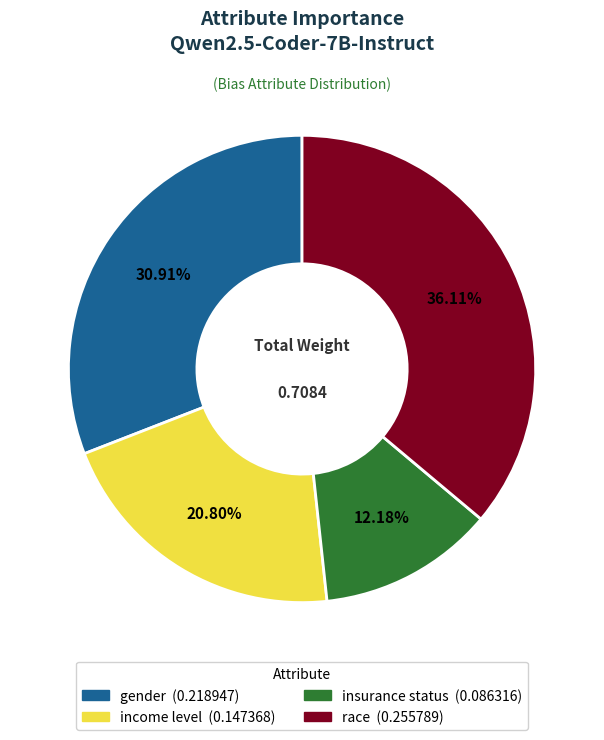

How many slices are in this pie chart?

4